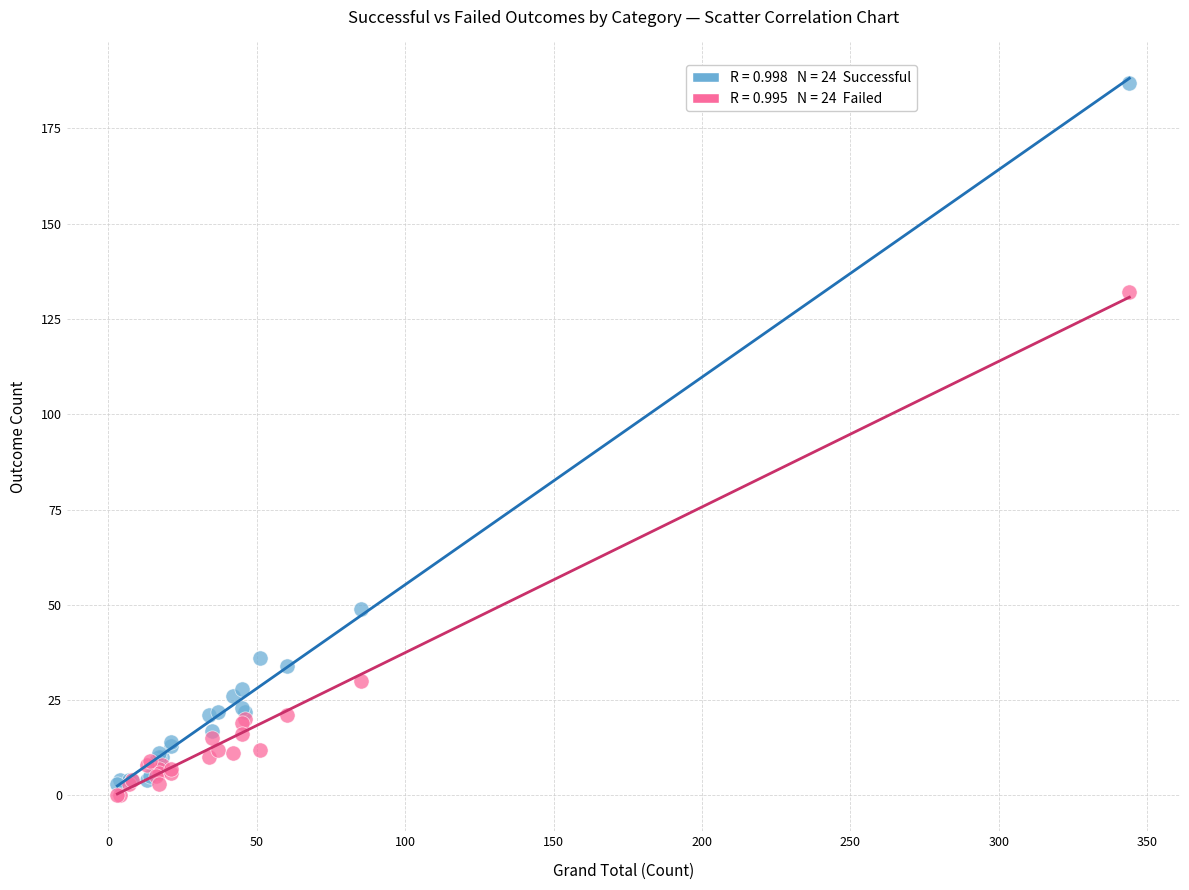

Across all series, what Y value is closest to 93?

132